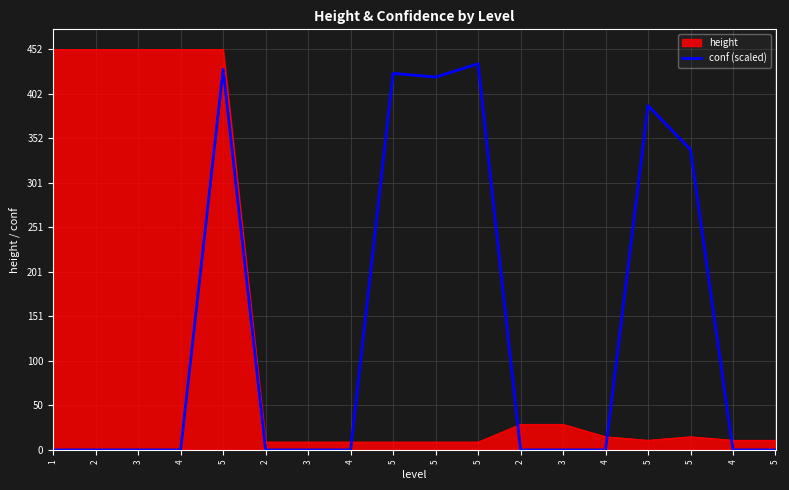

Reading right to left, list all the values displayed in this chart.

0.0	0.0	339.0	388.5	0.0	0.0	0.0	435.8	420.7	424.9	0.0	0.0	0.0	429.4	0.0	0.0	0.0	0.0